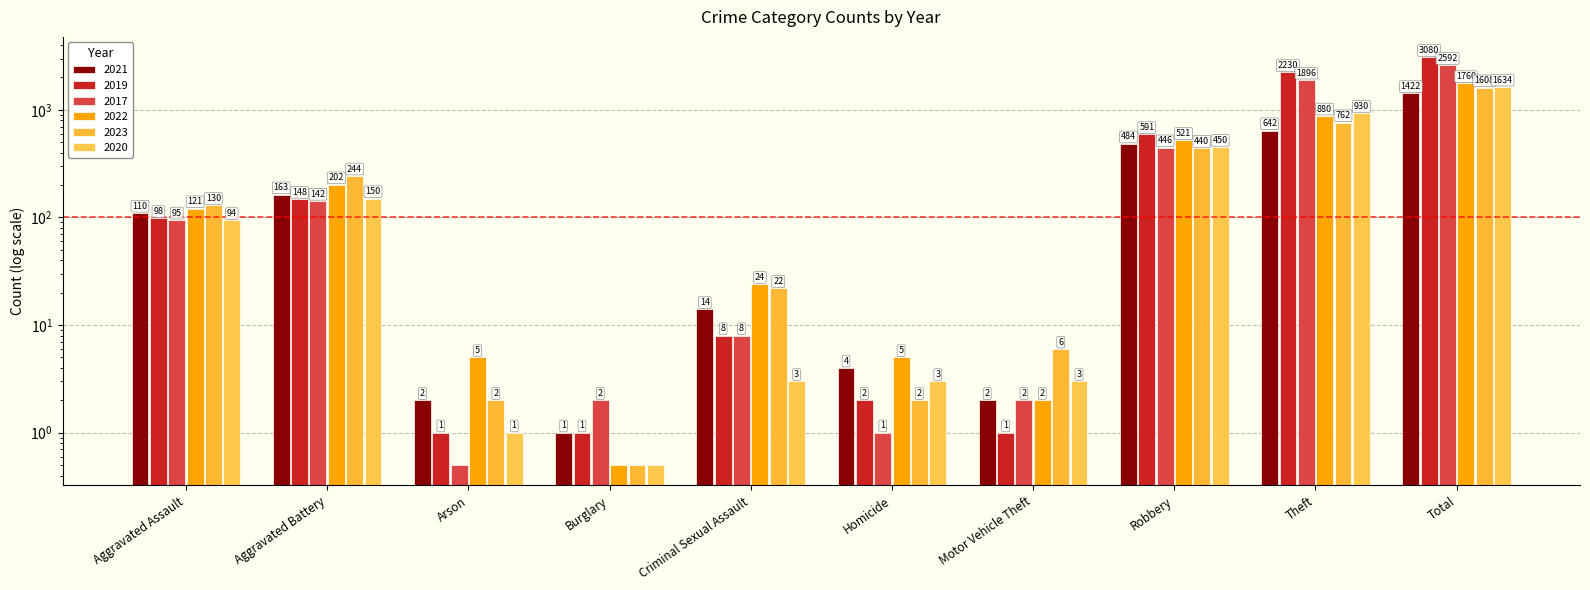

How many values in the 2017 series exceed 95?

4